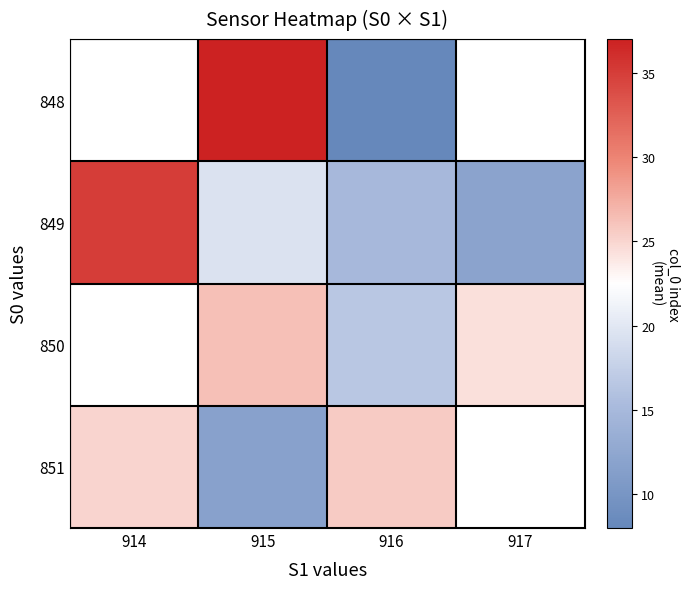

What is the total value across all series at 916?

65.3